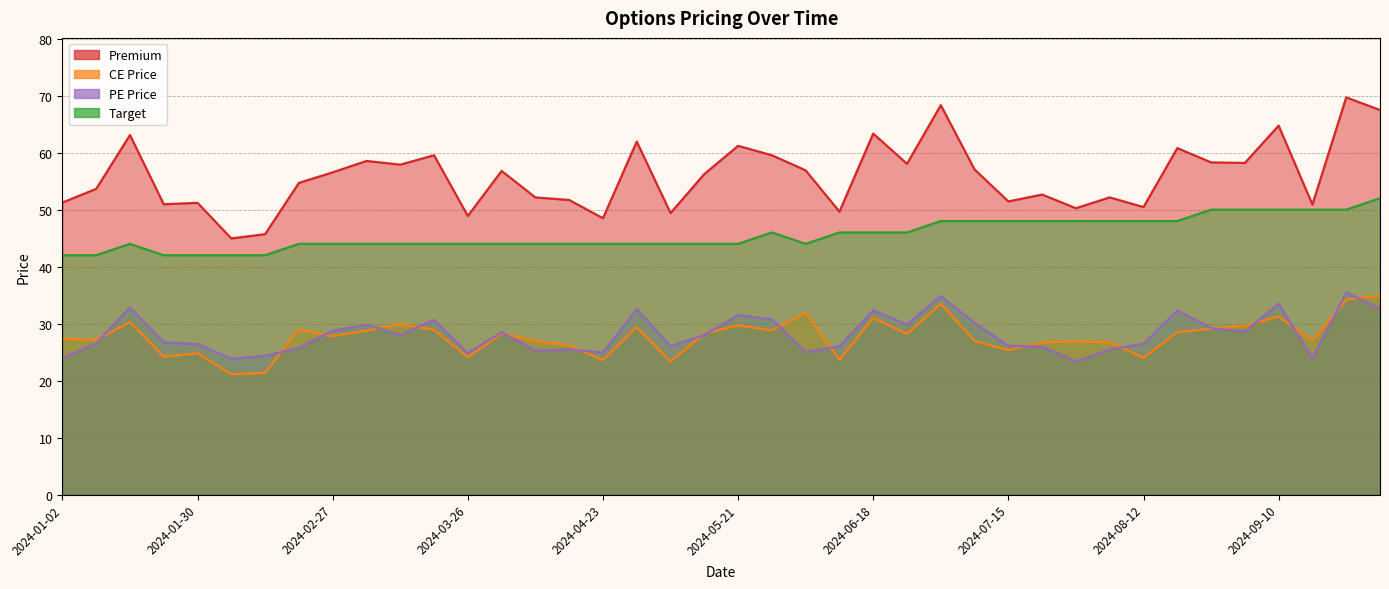

True or false: CE Price has a value of 52.9 at 2024-09-03.

False